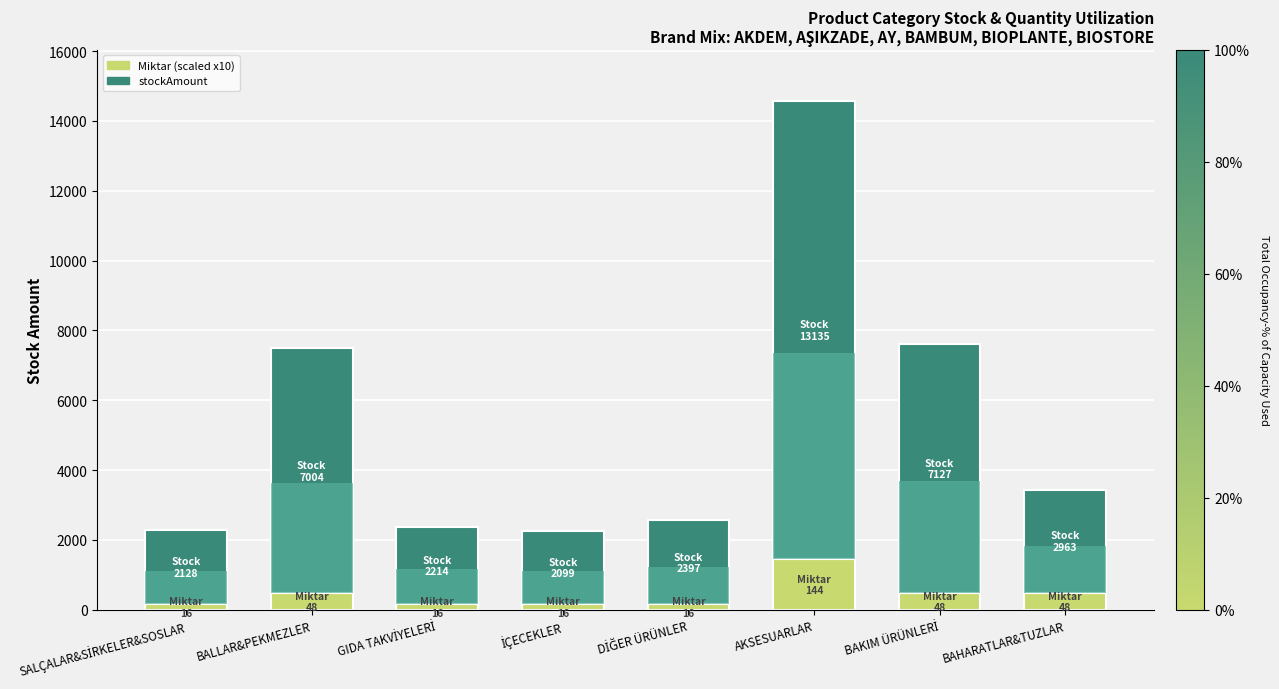

At which label does Miktar (scaled) first exceed 480?

AKSESUARLAR